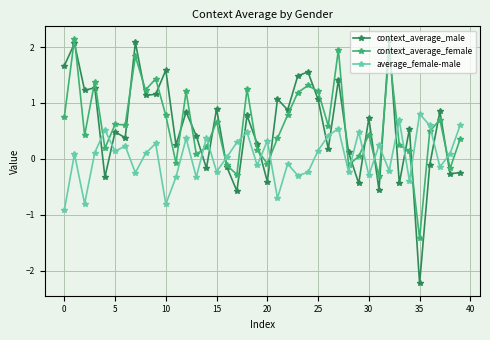

What is the smallest value displayed?

-2.2